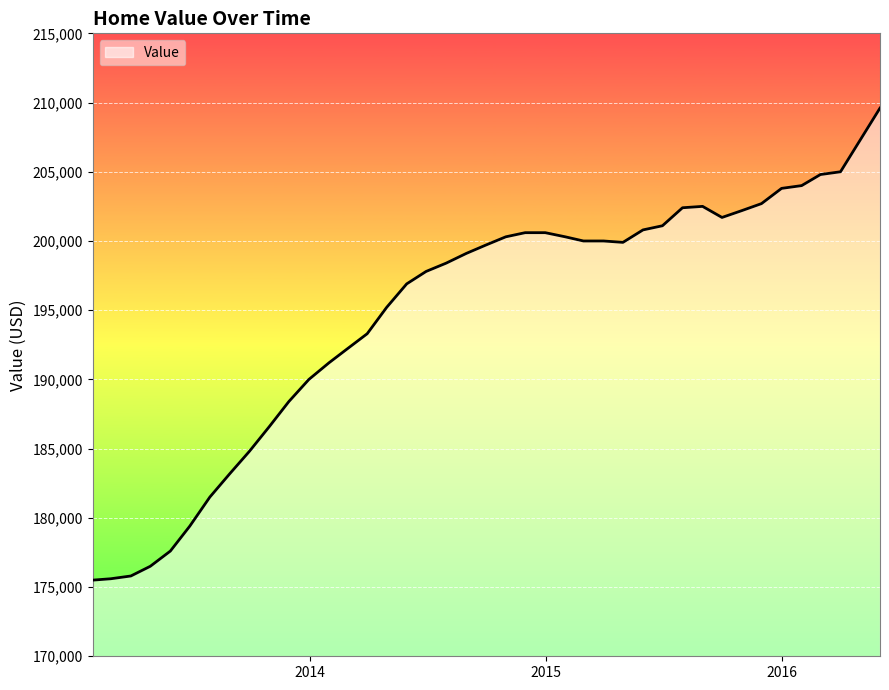

What is the difference between the second highest and second lowest values?

29400